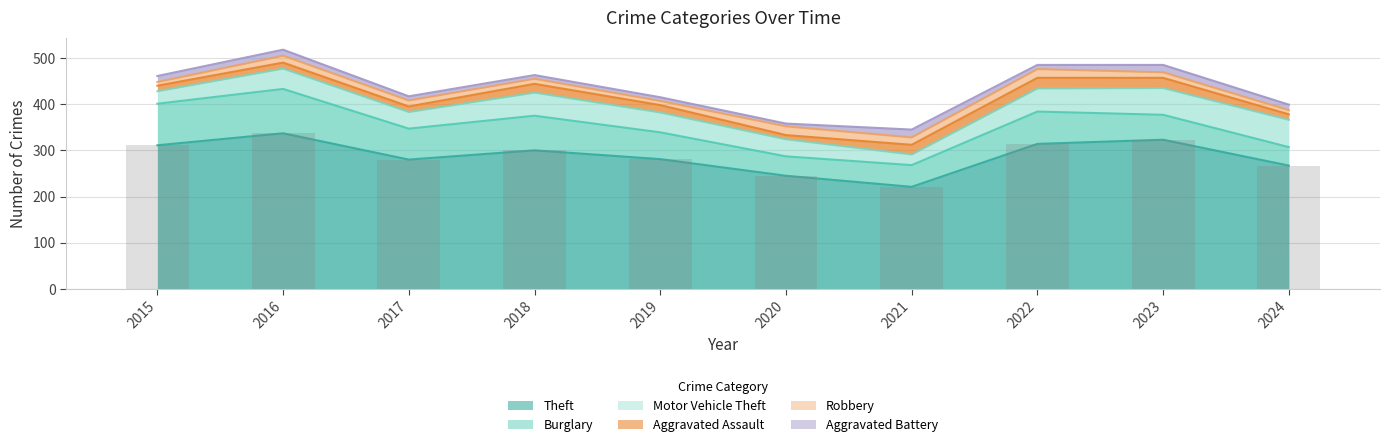

Rank the series at 2021 from highest to lowest value.

Theft, Burglary, Motor Vehicle Theft, Aggravated Assault, Aggravated Battery, Robbery